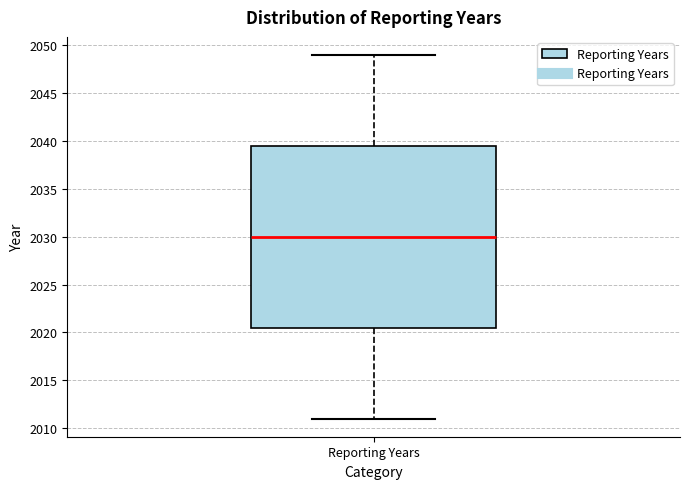

Where is the lower edge of the box for Reporting Years on the y-axis? The values are not printed on the chart, so give them approximately, as read against the axis.

2020.5